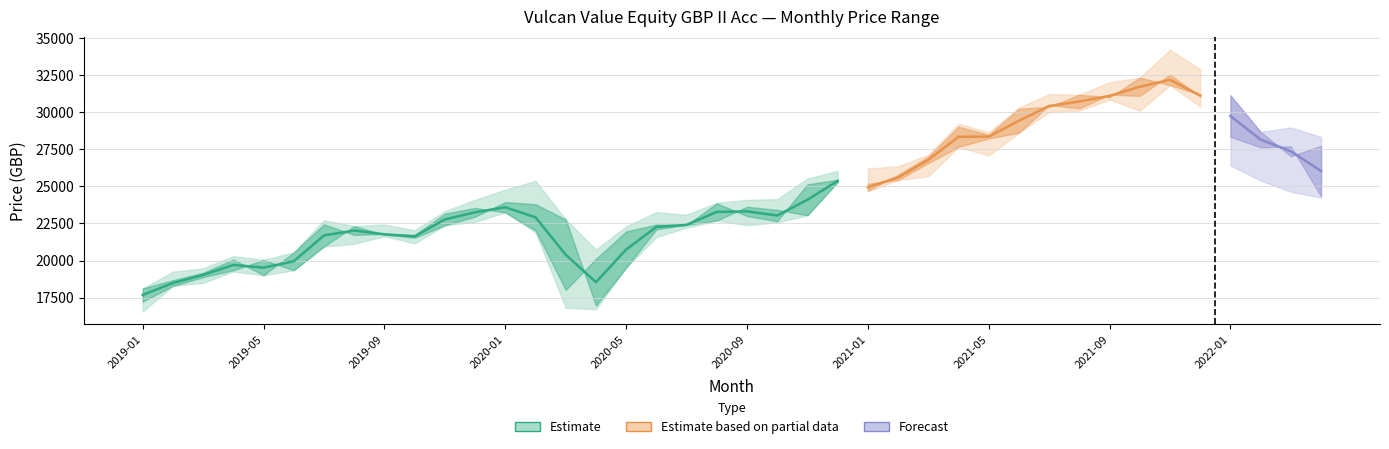

True or false: Lowest Price and Opening Price intersect in this chart.

False